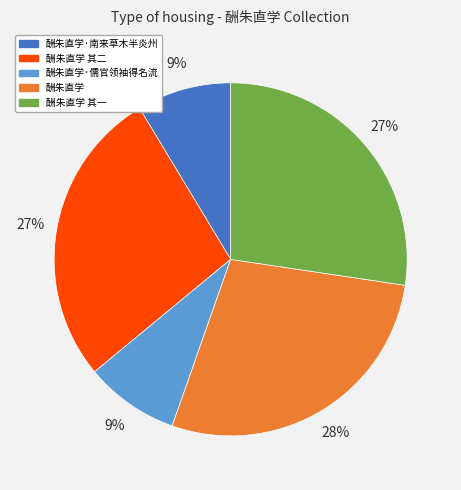

Is there a majority slice in this chart?

No